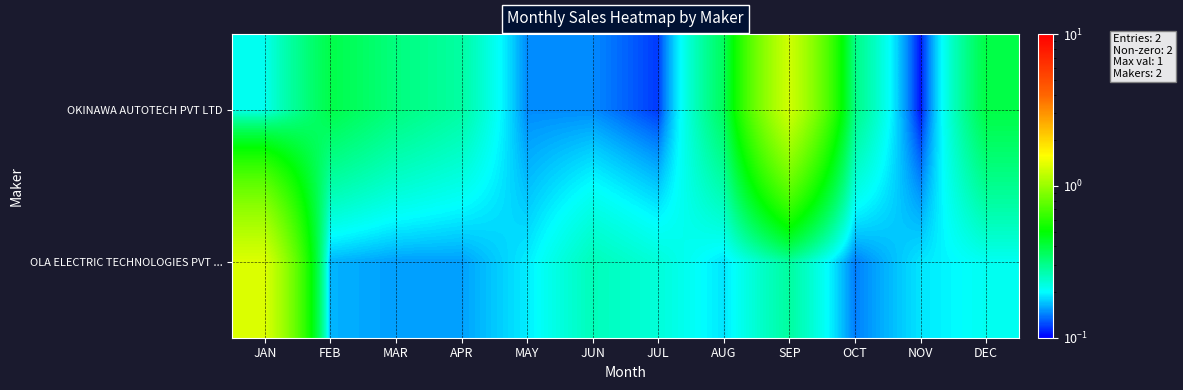

List the series in order of their peak value, highest first.

OLA ELECTRIC TECHNOLOGIES PVT ..., OKINAWA AUTOTECH PVT LTD